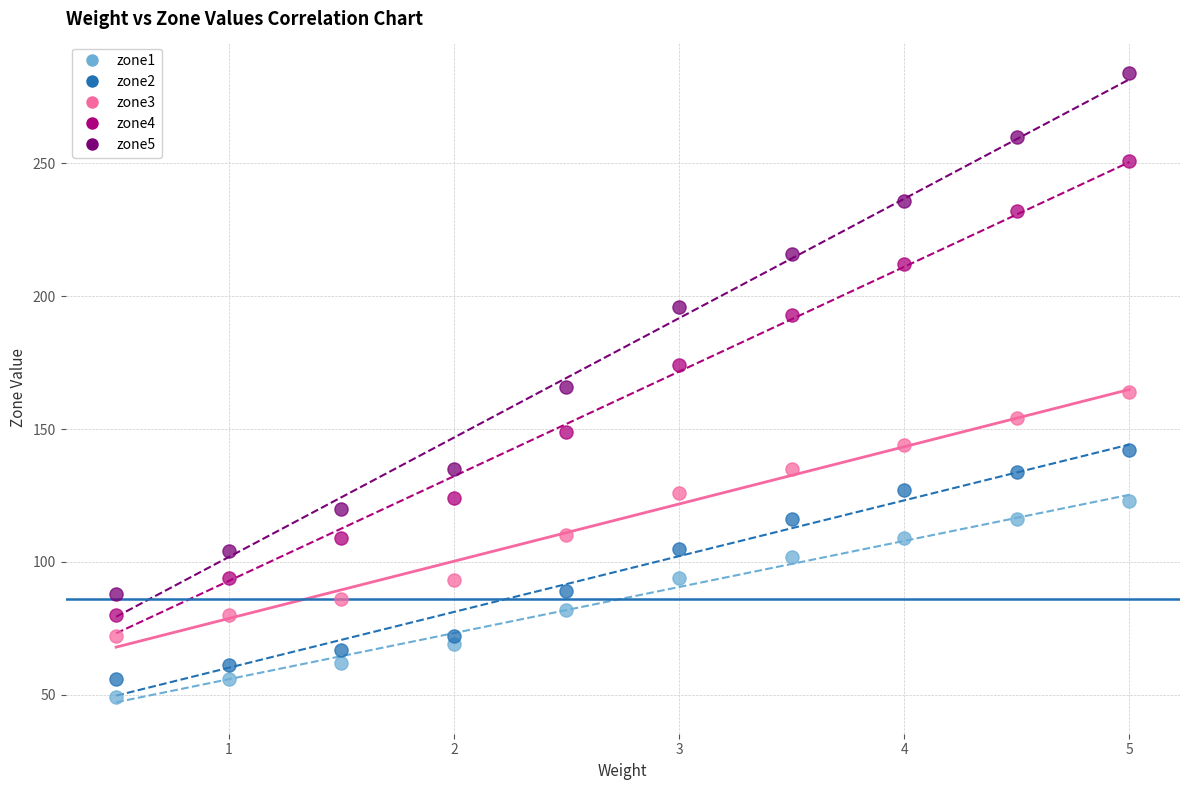

In the zone5 series, what Y value is closest to 186?

196